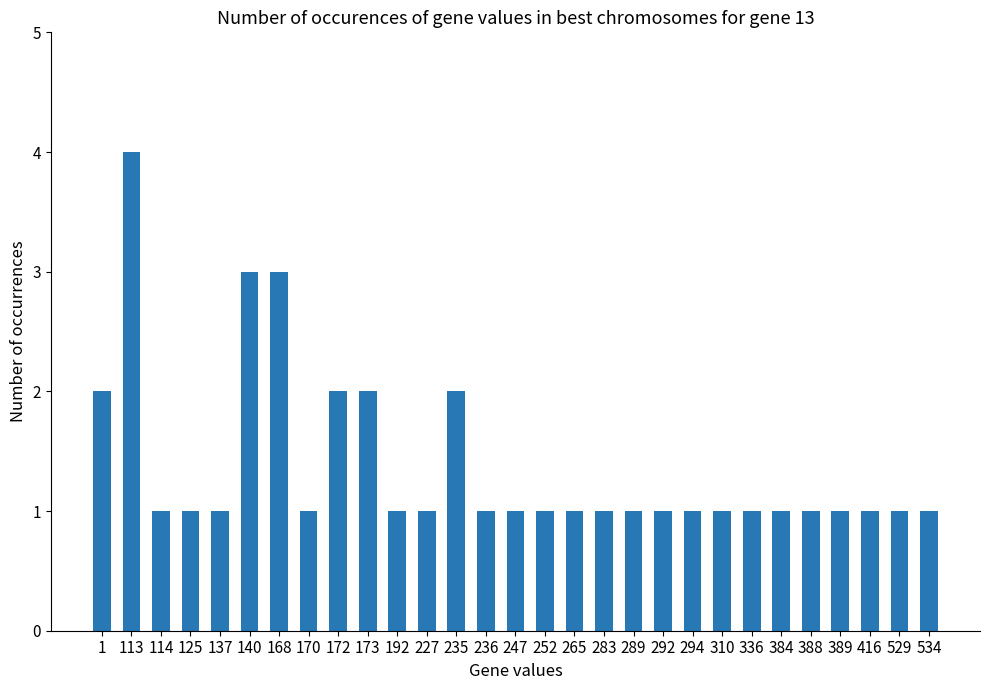

How many series are shown in this chart?

1